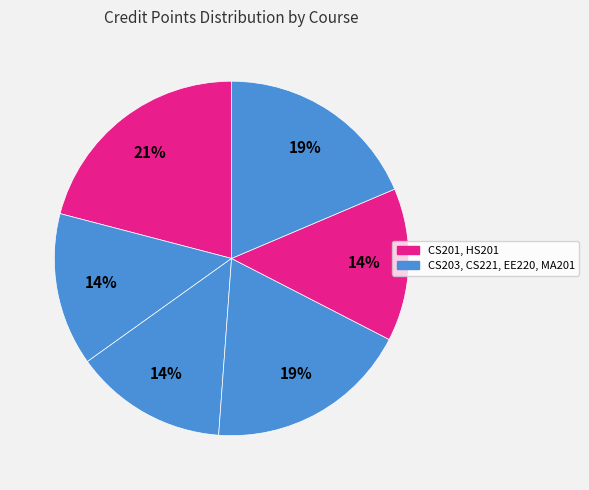

Count the number of slices in the pie.

6